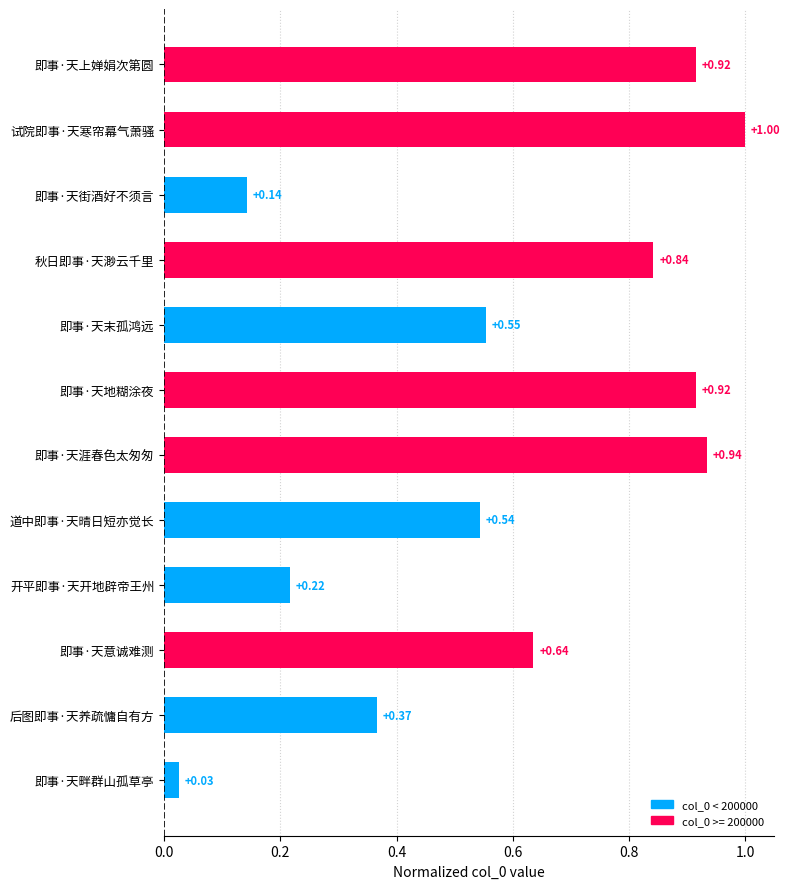

Where is the data nearest to the value 0?

即事·天畔群山孤草亭